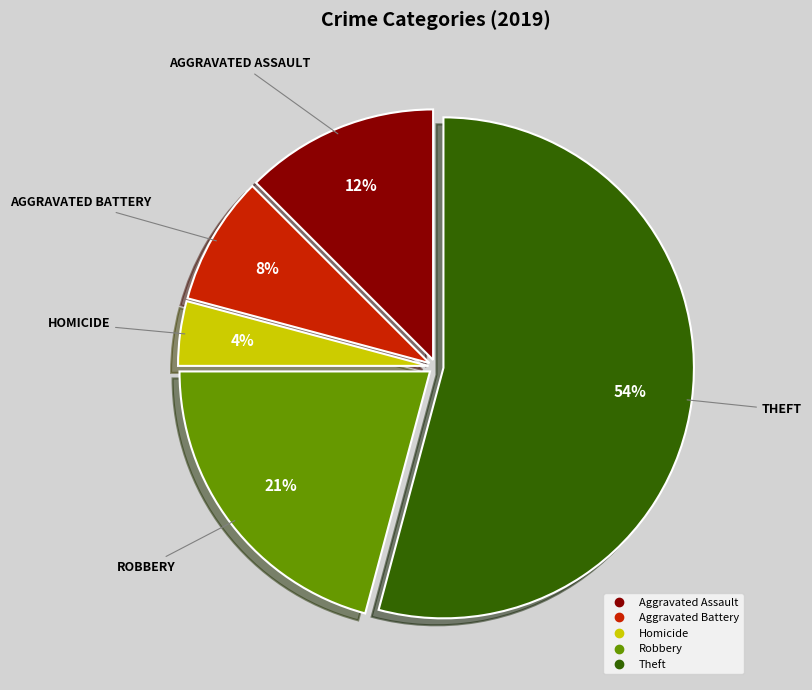

Is there any slice that represents more than half of the pie?

Yes